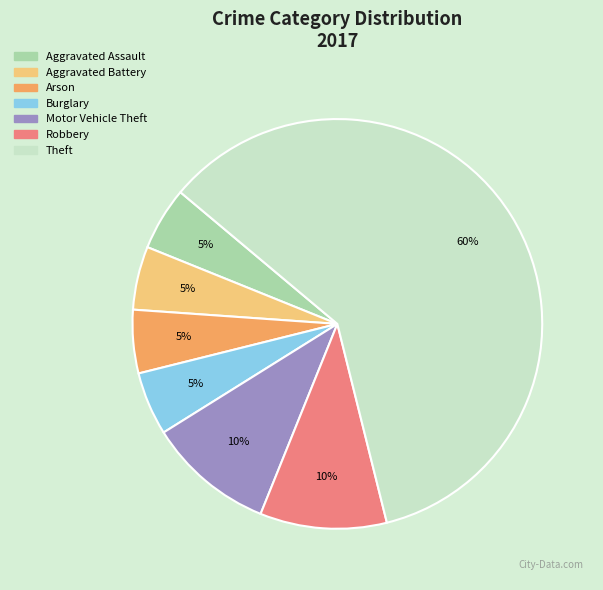

How many segments does this pie chart have?

7